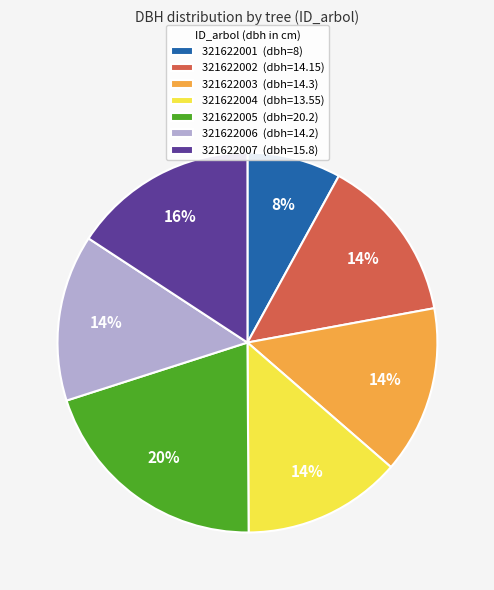

Approximately how many times larger is the value at 321622002 compared to 321622003?

1.0